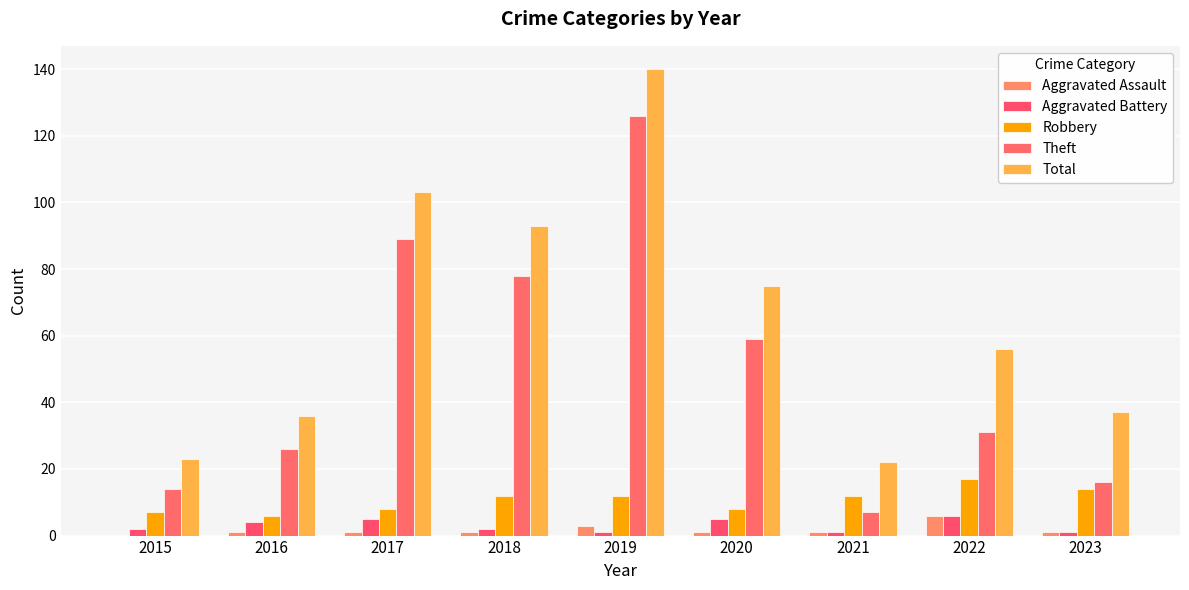

How many categories are shown in the chart?

9